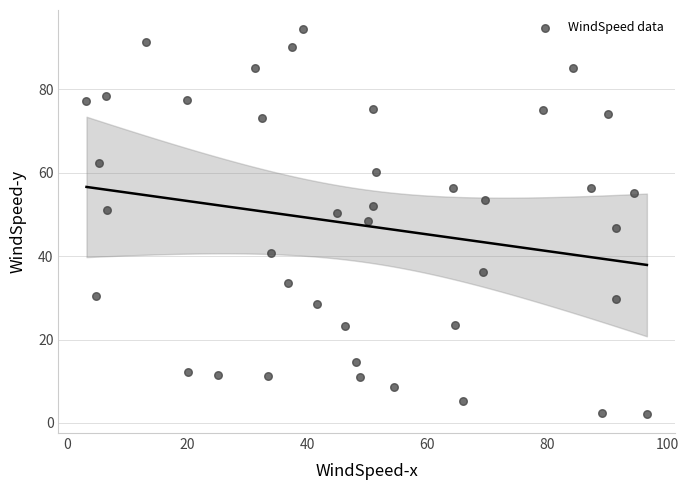

What is the range of Y values (max minus min)?

92.2